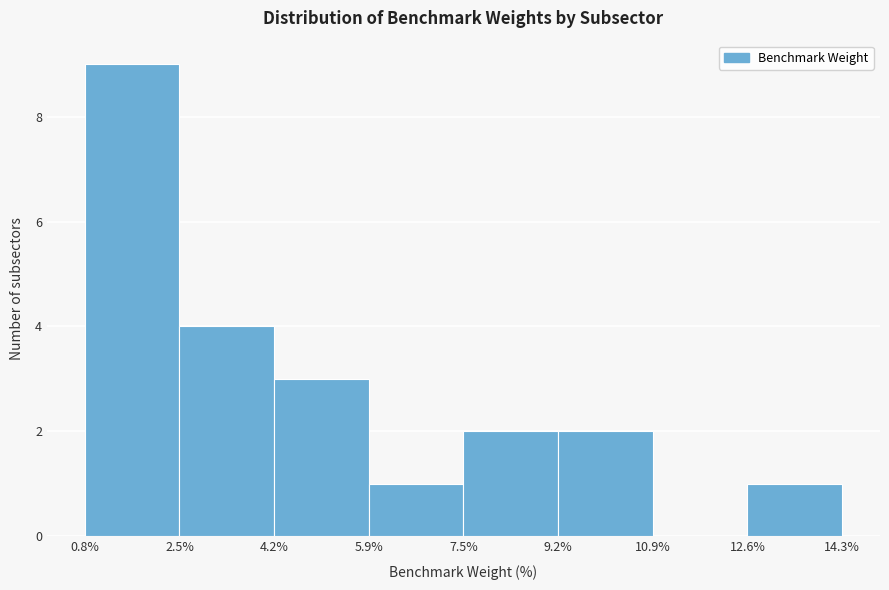

What is the height of the bar covering 12.6% to 14.3% on the x-axis? The values are not printed on the chart, so give them approximately, as read against the axis.

1